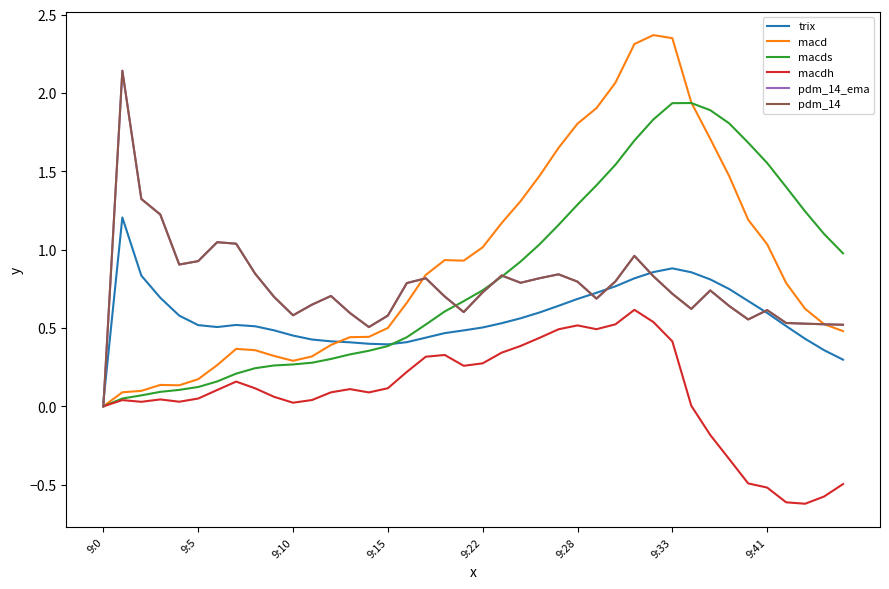

Is this an area chart (filled region under the line)?

No